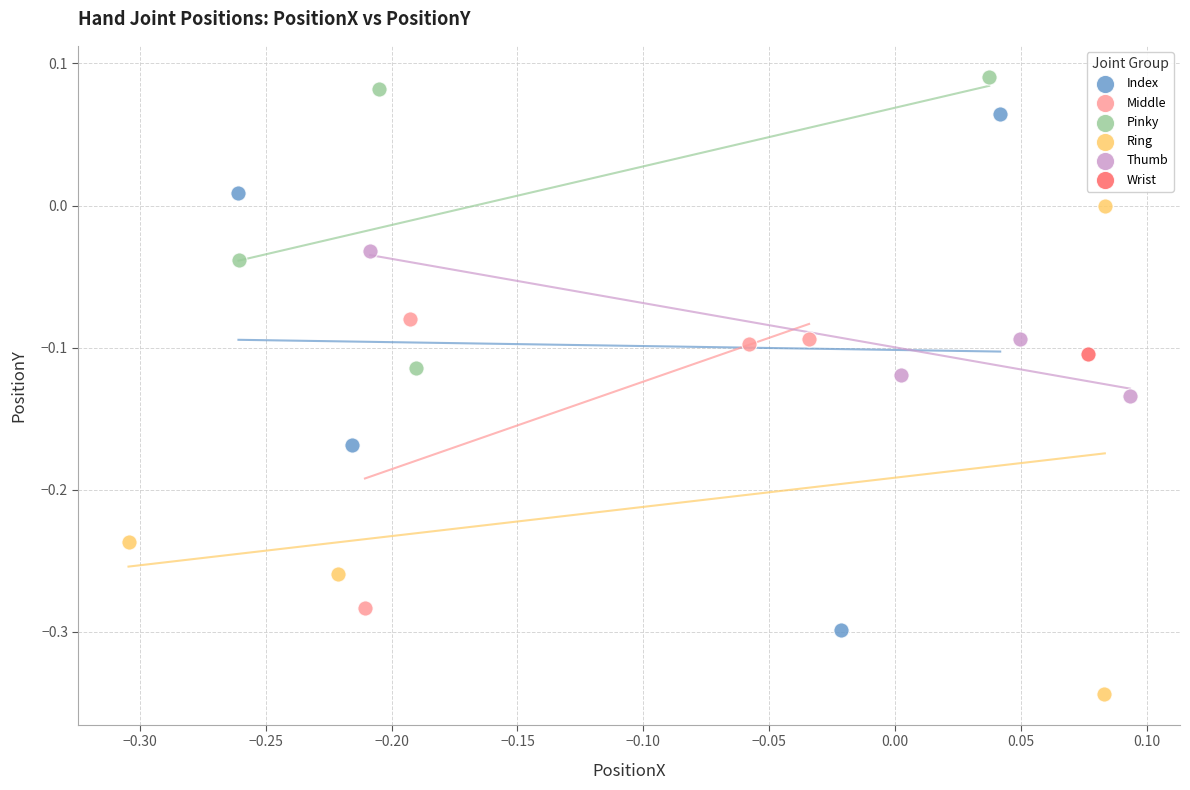

Which series contains the highest Y value?

Pinky